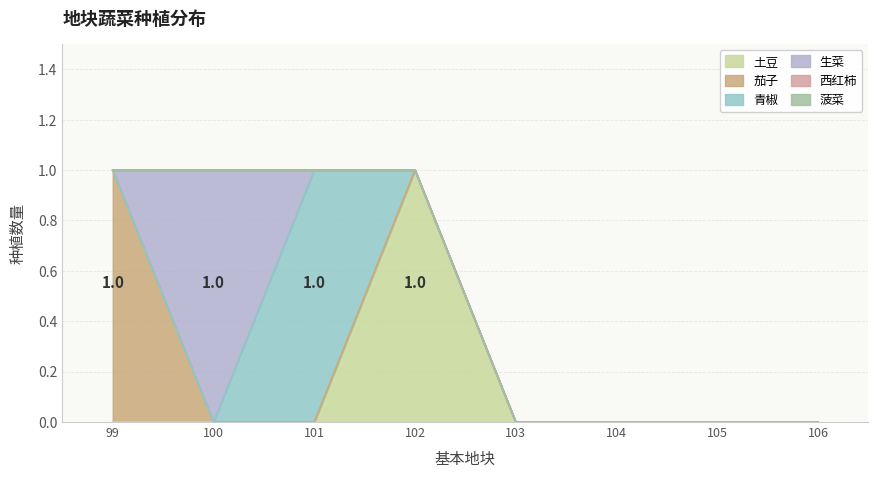

How many 生菜 values are between 0 and 1?

8